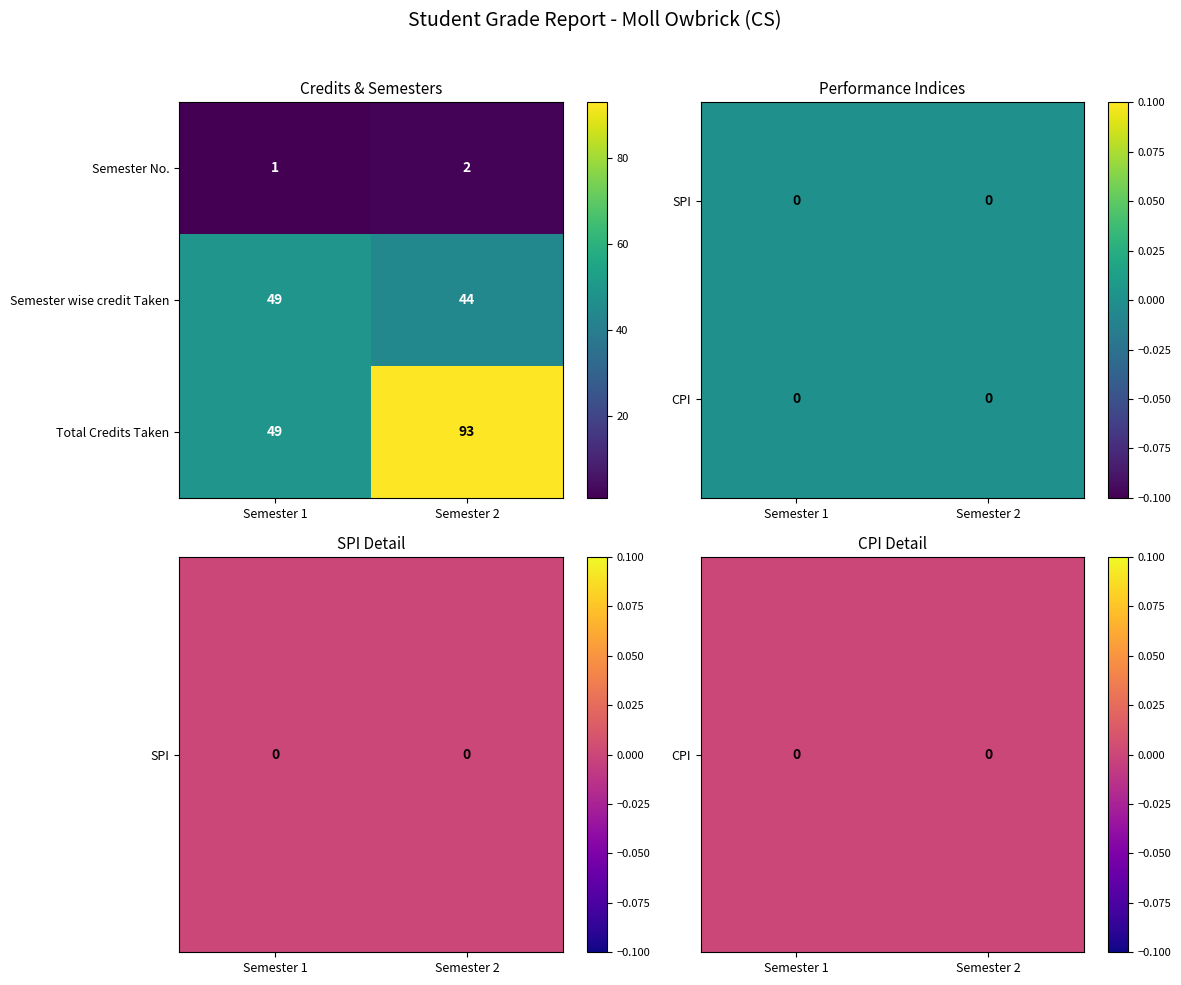

Between Semester 1 and Semester 2, which is larger?

Semester 1